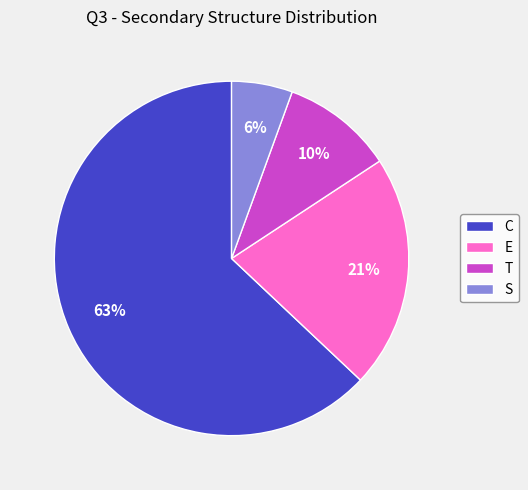

Is it true that S is 1% of the pie?

False